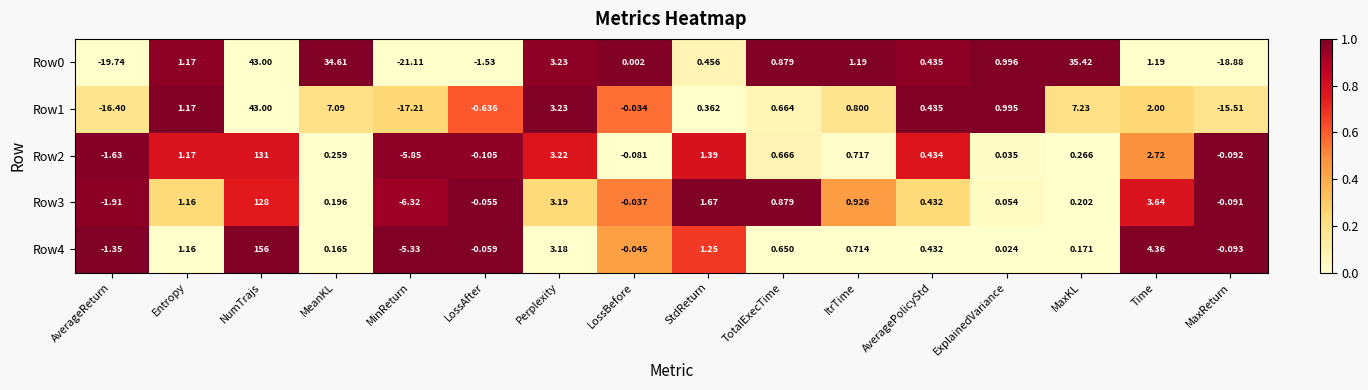

Which category has the lowest value in the Row1 series?

MinReturn